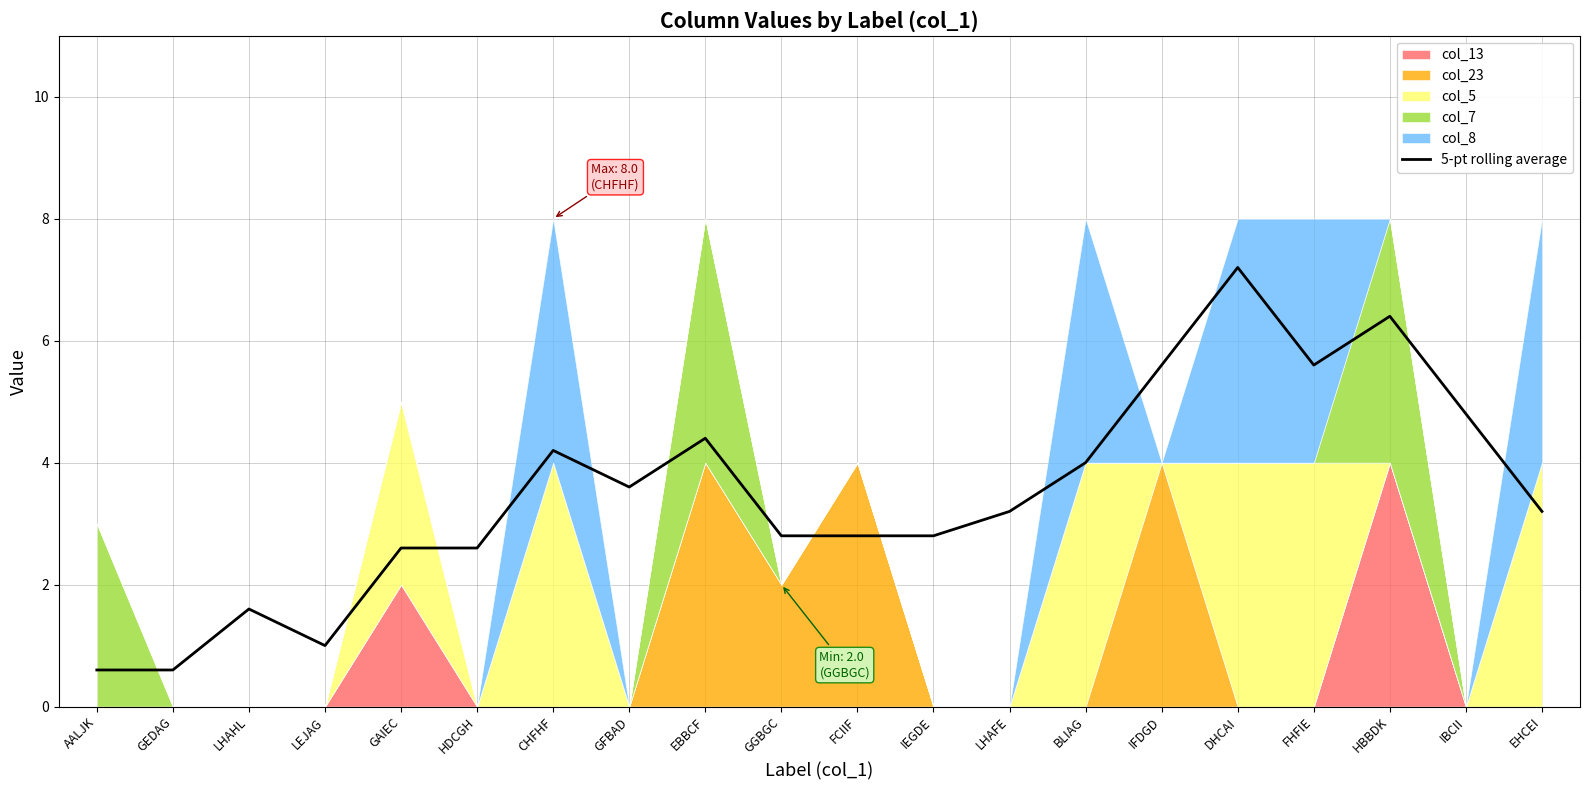

At which category does the data reach its first local valley?

LEJAG